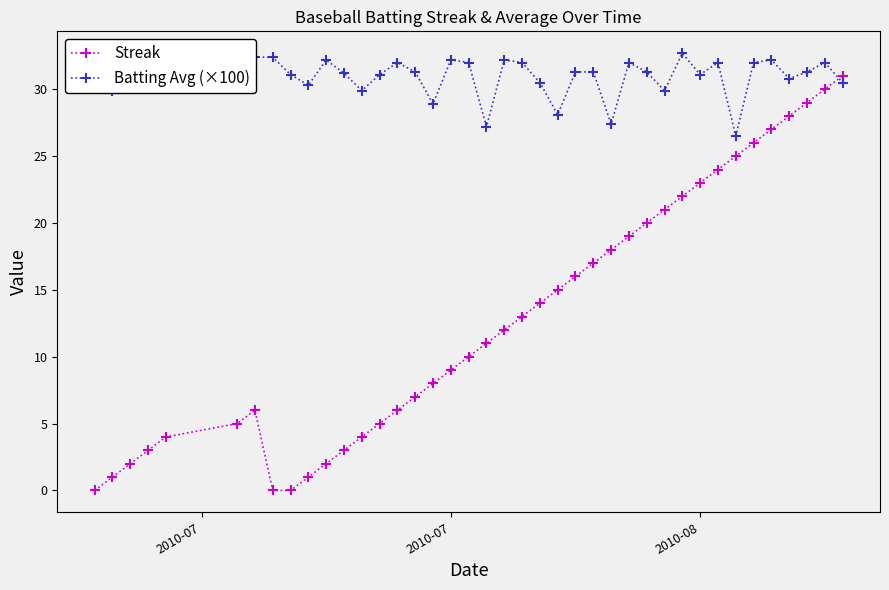

What is the maximum value shown in the chart?

32.7